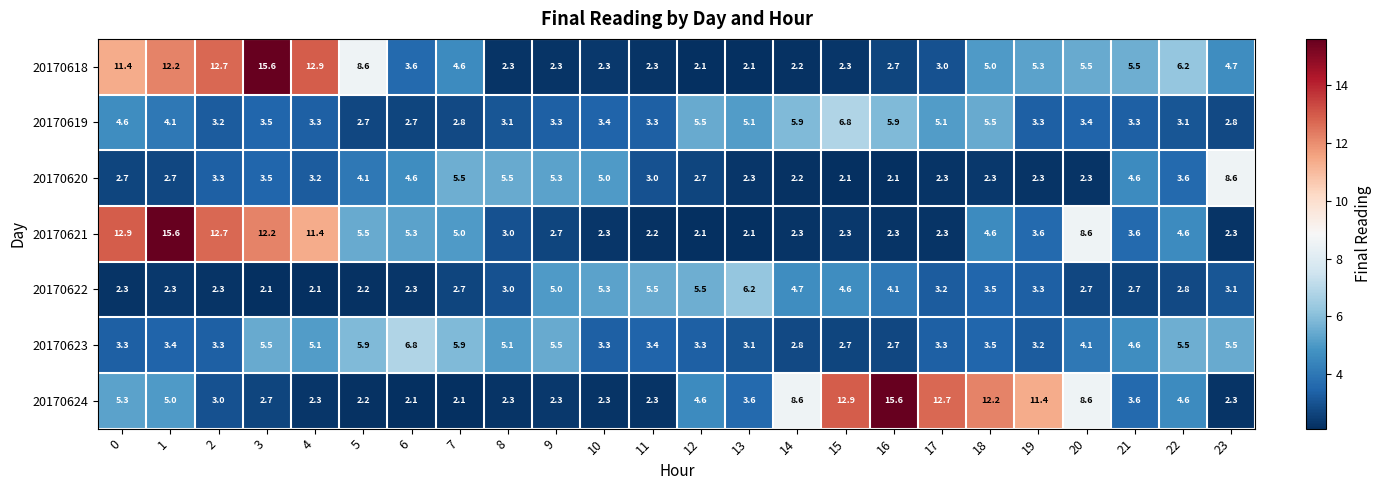

At which label is 20170621 closest to 8?

20